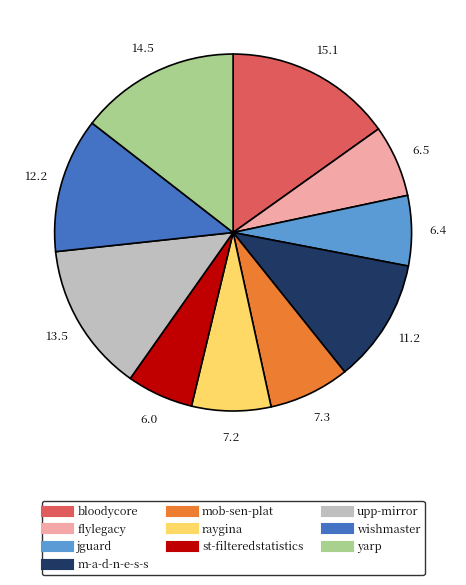

Does any single category account for the majority?

No